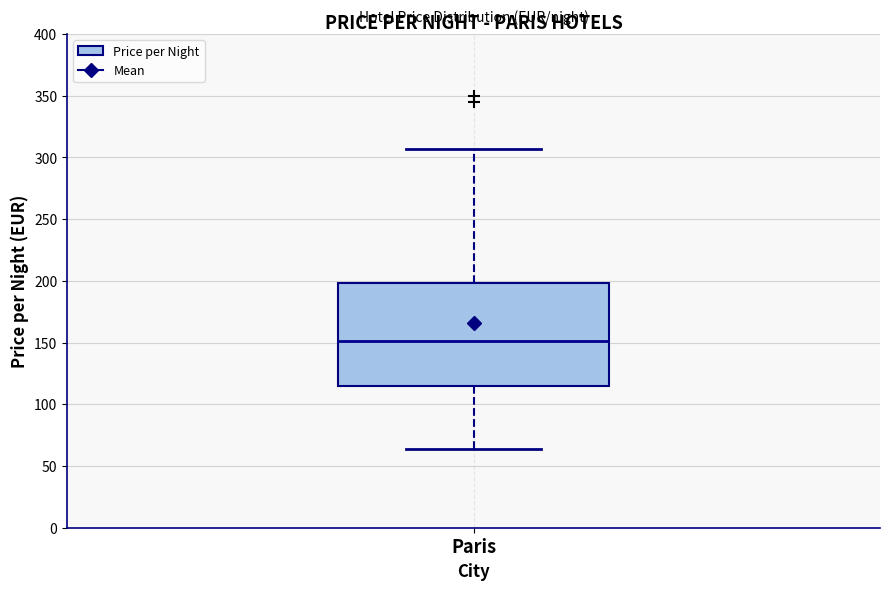

Where is the upper edge of the box for Paris on the y-axis? The values are not printed on the chart, so give them approximately, as read against the axis.

200